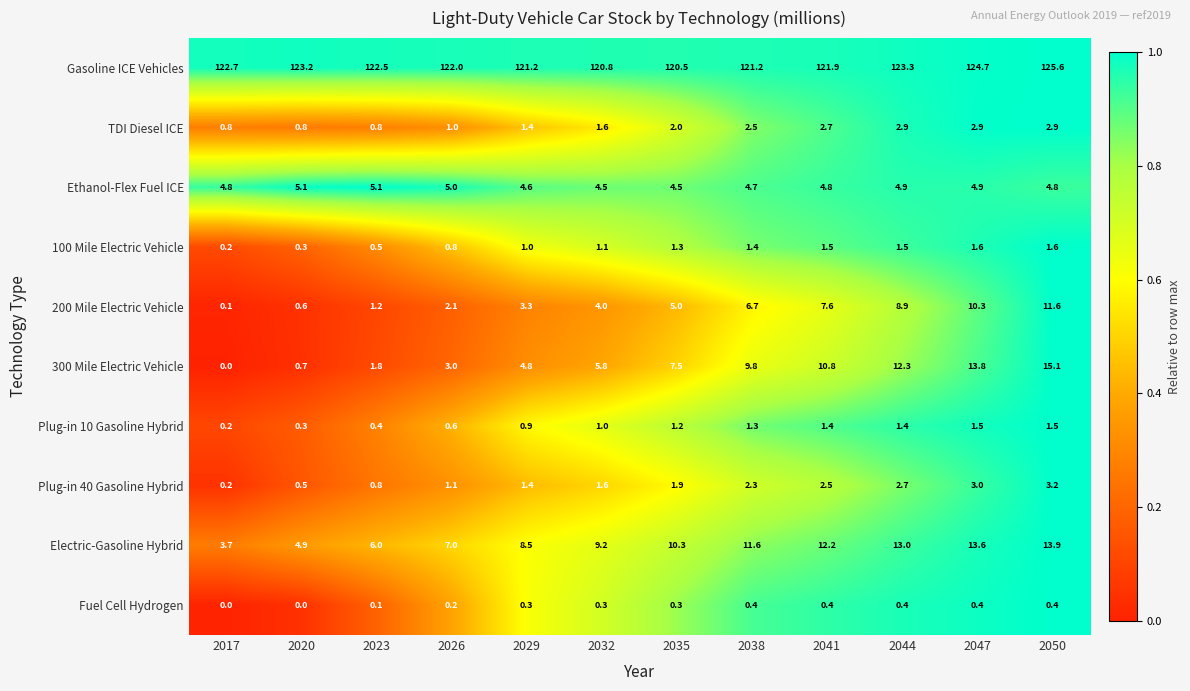

The value of Ethanol-Flex Fuel ICE at 2047 is 7.7. True or false?

False